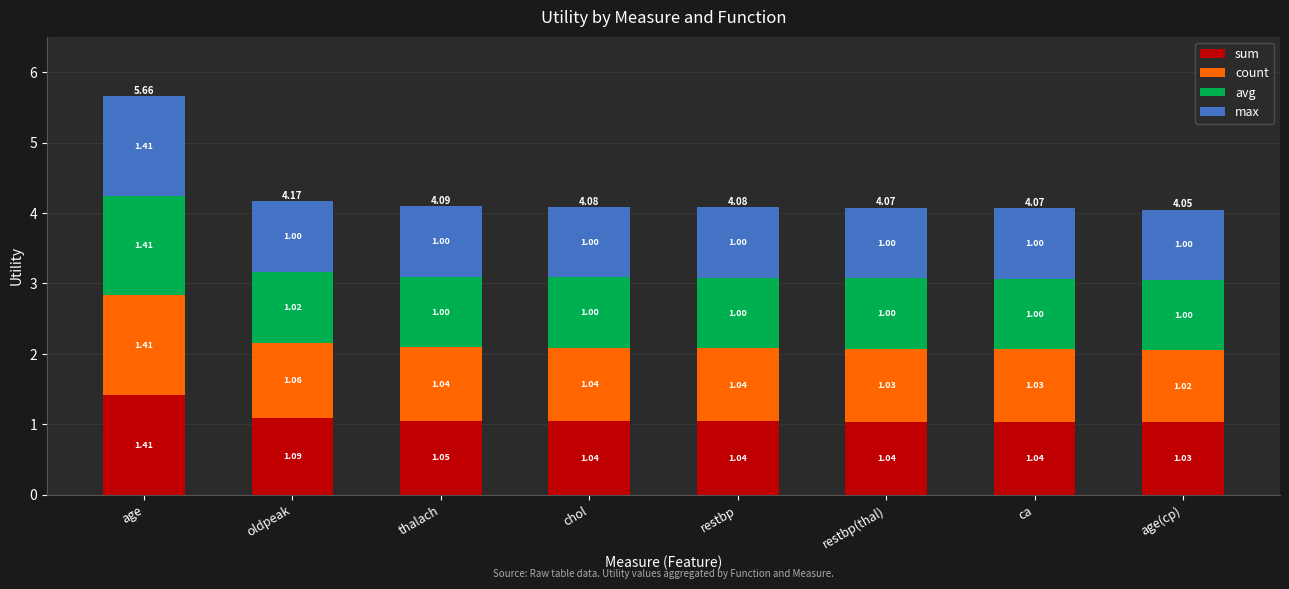

What are all the series names shown in the legend?

sum, count, avg, max